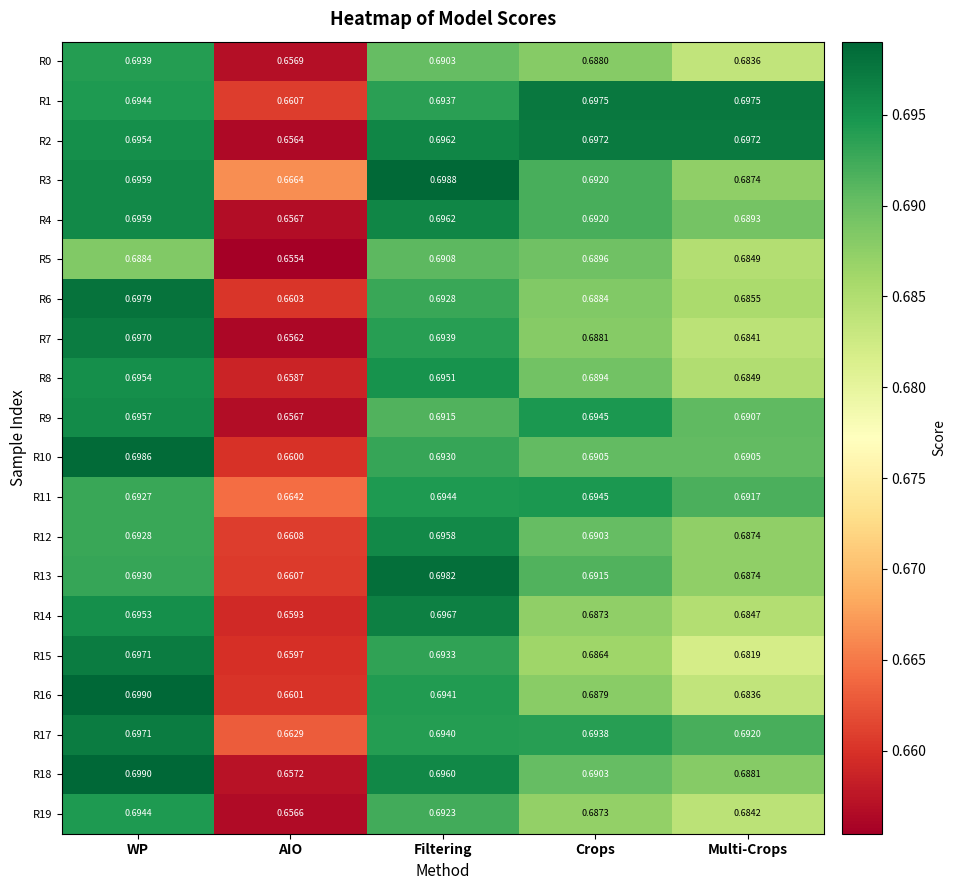

Between Crops and Multi-Crops, which series saw the biggest shift?

R5